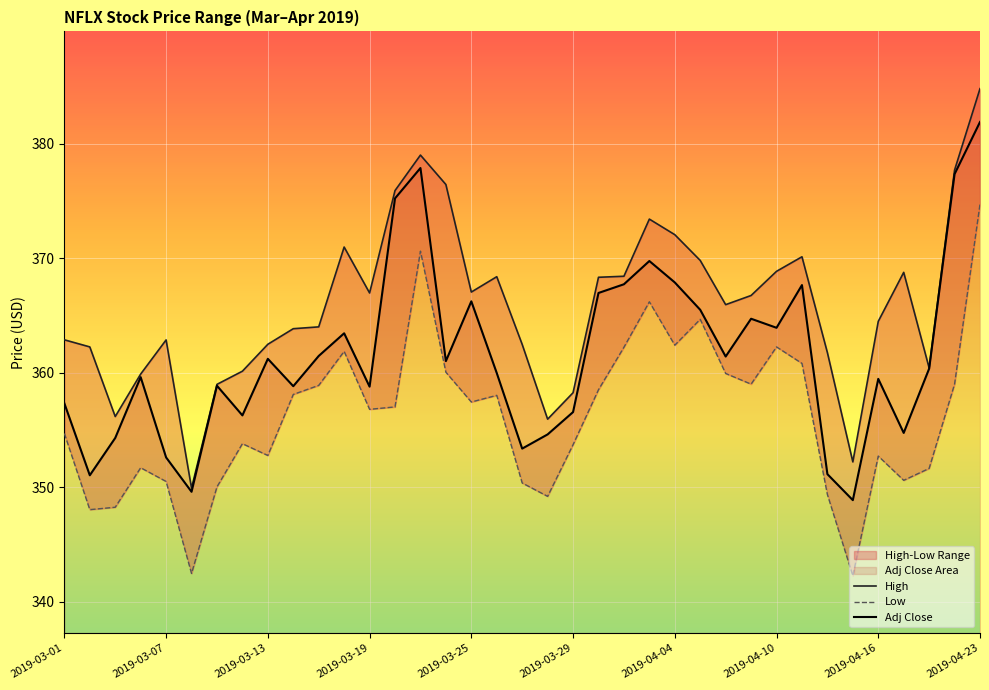

What is the label of the 5th point from the right?

2019-04-16